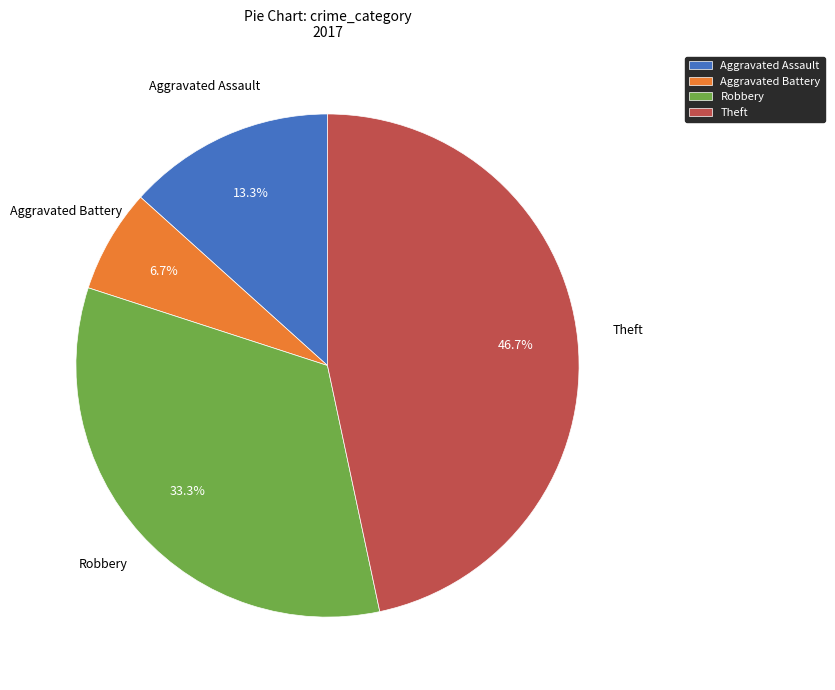

Does Robbery account for over 50% of the chart?

No